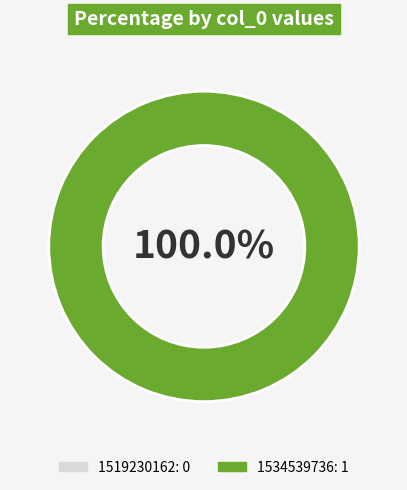

What is the smallest slice in the pie chart?

1519230162